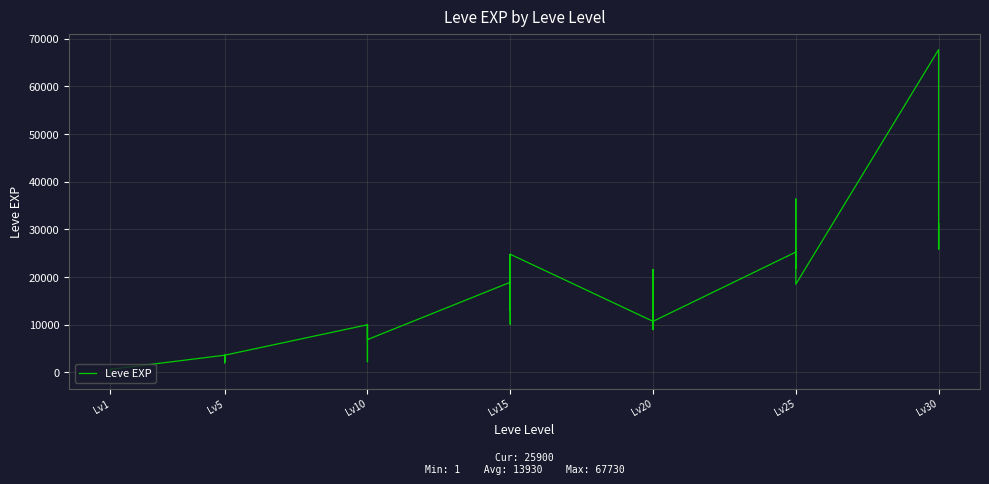

What is the average value?

13930